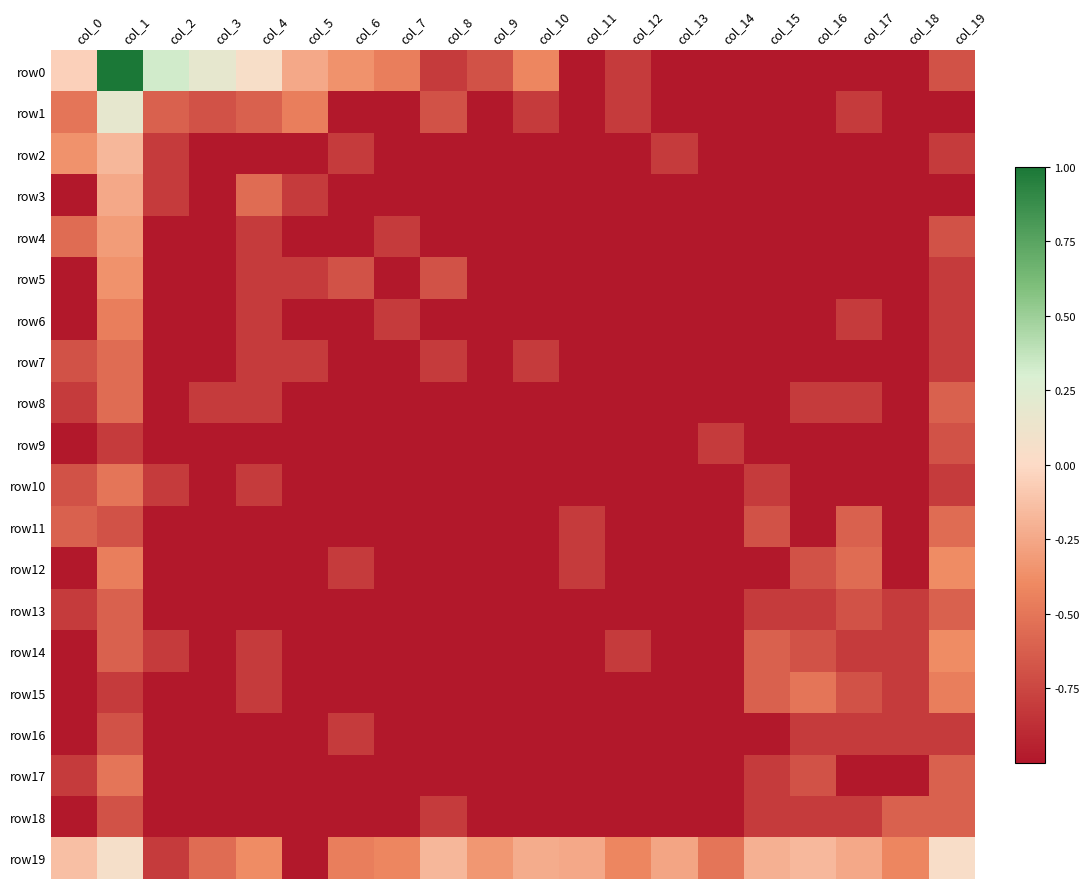

Between col_7 and col_17, which is larger?

col_7